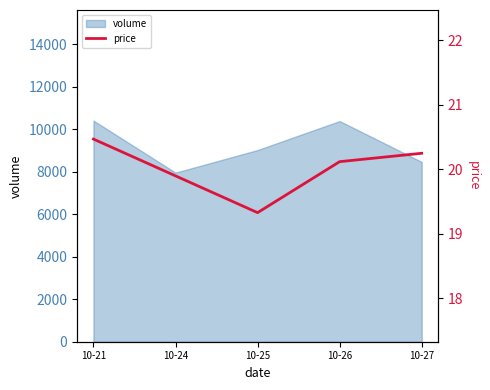

Where does the data first go above 20?

10-21